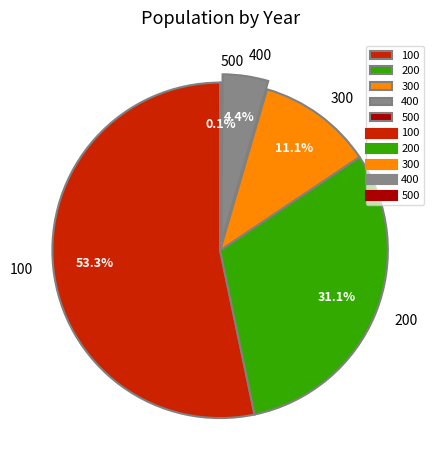

To the nearest percent, what percentage of the pie is 200?

31%